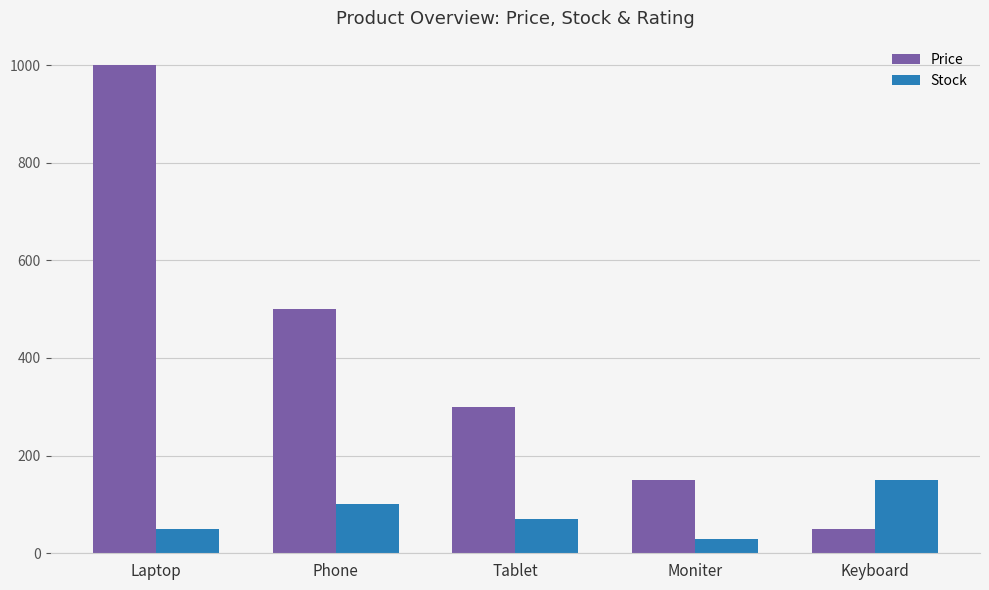

Which series has the largest range (max minus min)?

Price